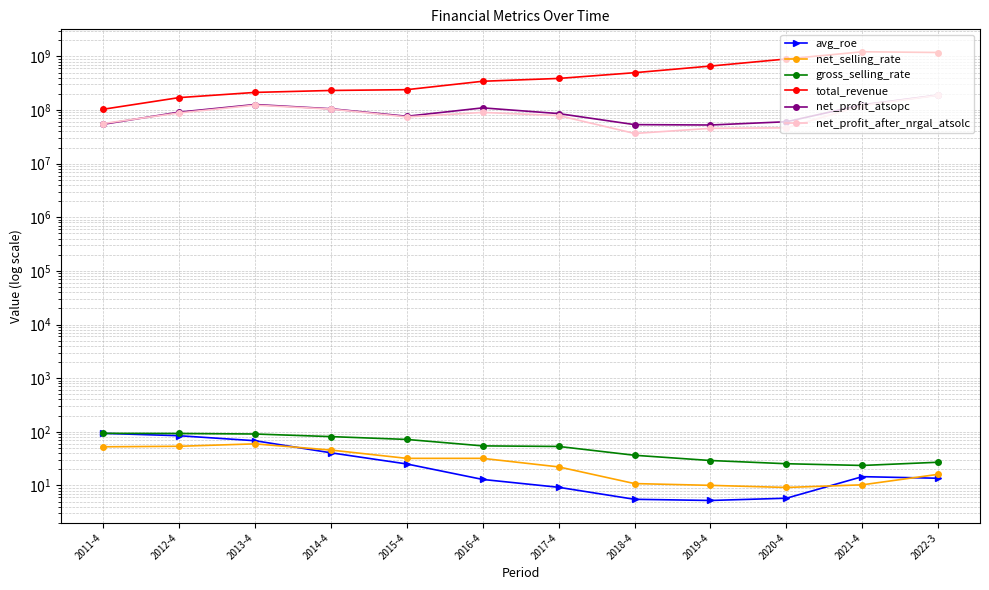

Is this an area chart (filled region under the line)?

No